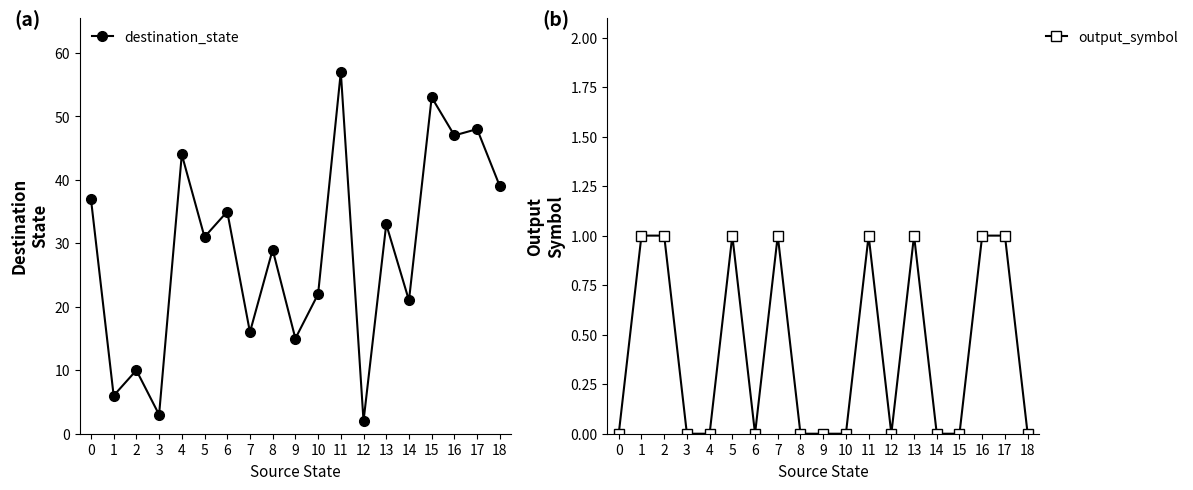

The destination_state series shows 22 at 10. True or false?

True